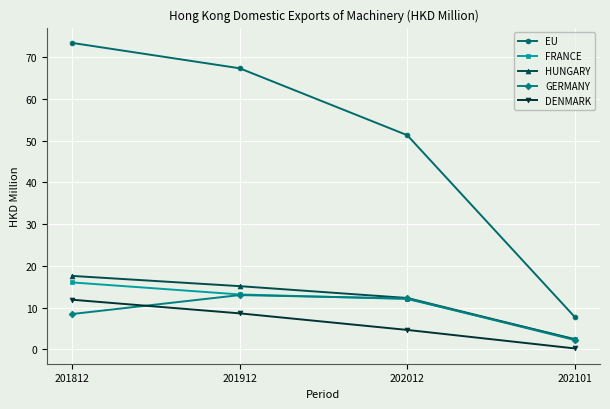

Which series has the largest range (max minus min)?

EU